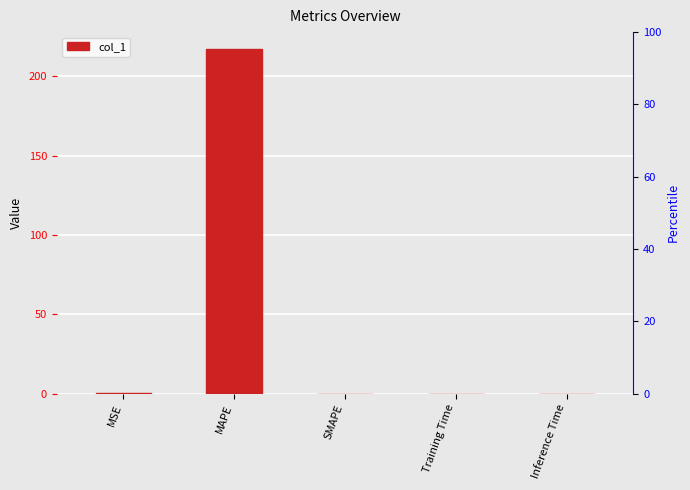

What is the difference between the maximum and minimum values?

217.0